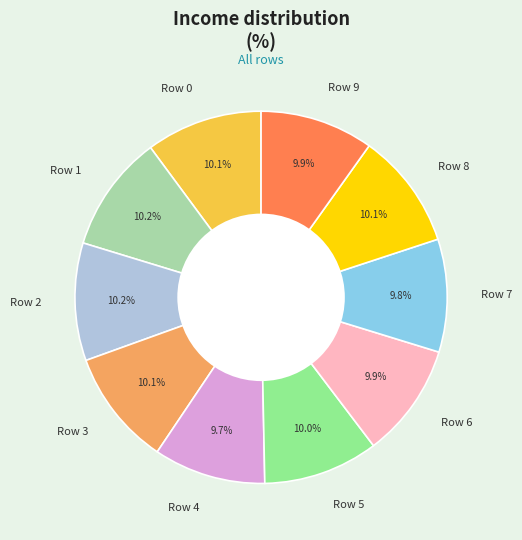

What percentage is the Row 8 slice, to the nearest percent?

10%